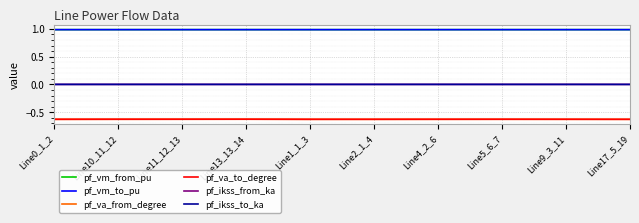

How many pf_ikss_to_ka values are between 0 and 1?

10